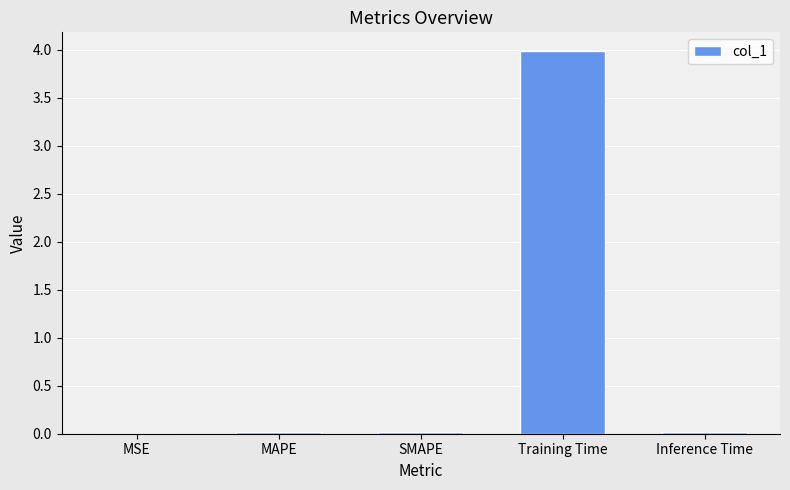

Which label corresponds to the largest value in the chart?

Training Time